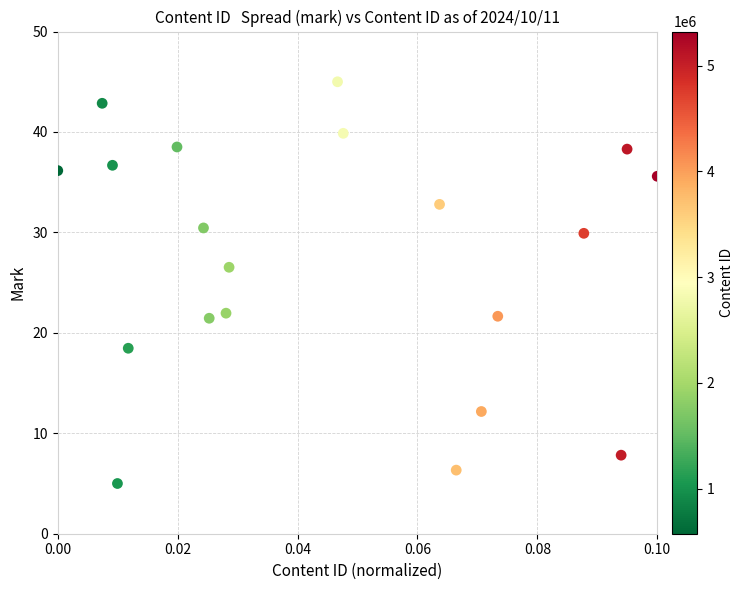

What Y value in the scatter plot is closest to 25?

26.5